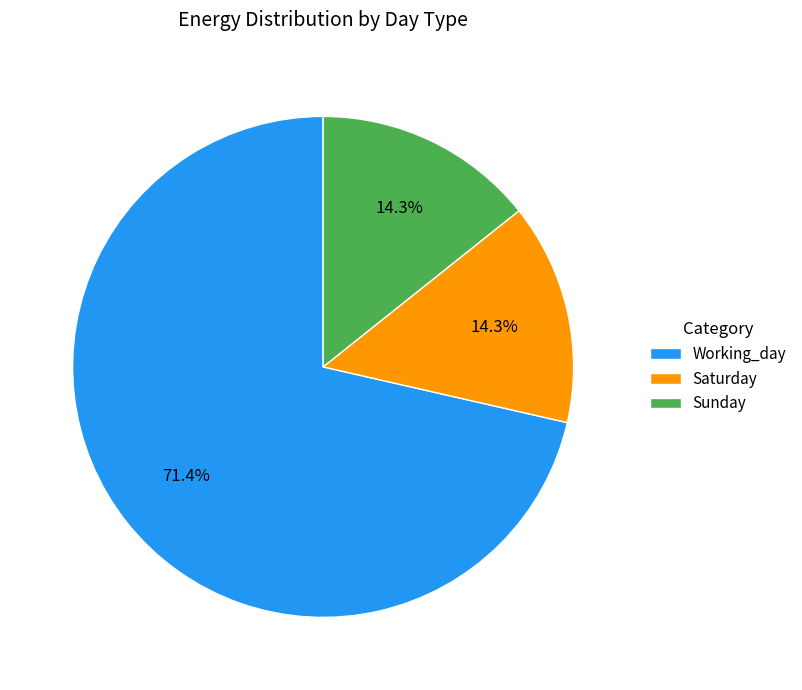

Which has a higher value, Working_day or Saturday?

Working_day